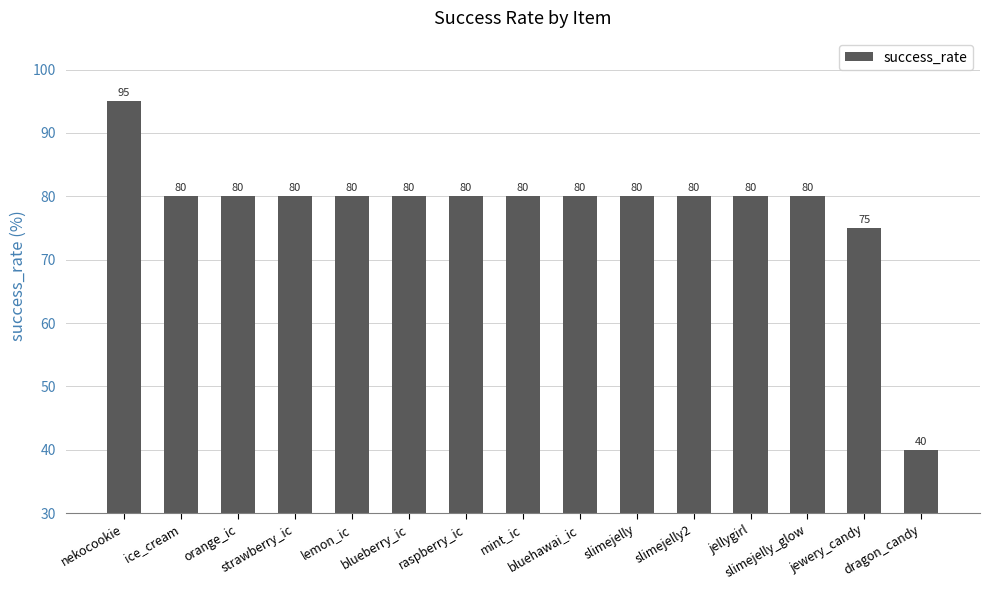

Reading left to right, what are all the values shown in this chart?

nekocookie=95	ice_cream=80	orange_ic=80	strawberry_ic=80	lemon_ic=80	blueberry_ic=80	raspberry_ic=80	mint_ic=80	bluehawai_ic=80	slimejelly=80	slimejelly2=80	jellygirl=80	slimejelly_glow=80	jewery_candy=75	dragon_candy=40